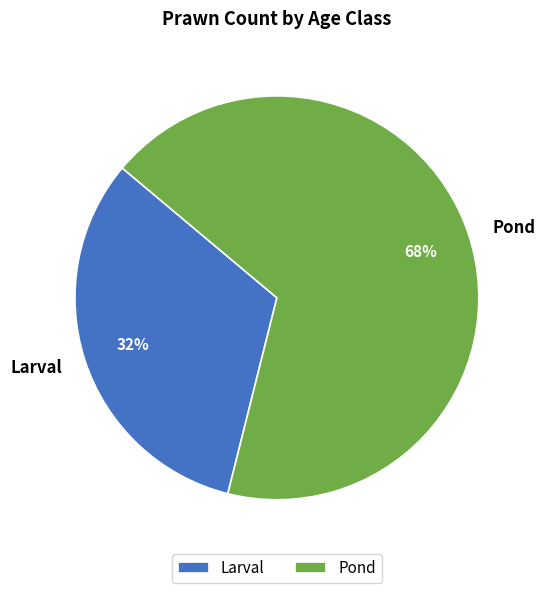

Is it true that Larval is 43% of the pie?

False